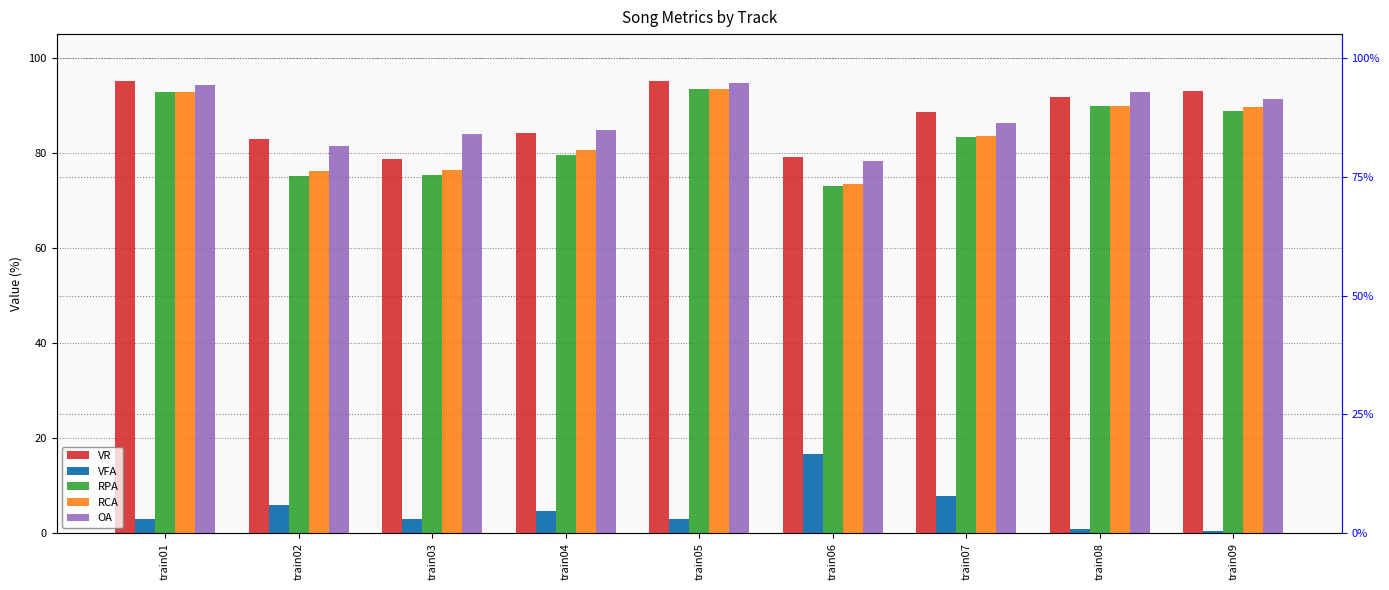

True or false: VFA has a value of 6.0 at train02.

True